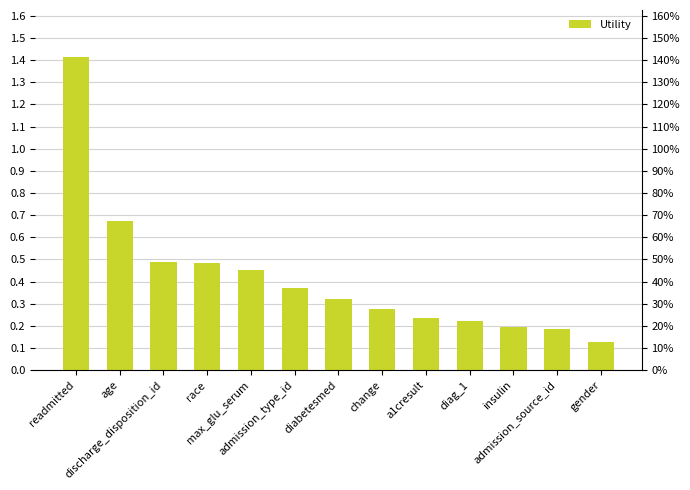

Rank the categories by value from highest to lowest.

readmitted, age, discharge_disposition_id, race, max_glu_serum, admission_type_id, diabetesmed, change, a1cresult, diag_1, insulin, admission_source_id, gender